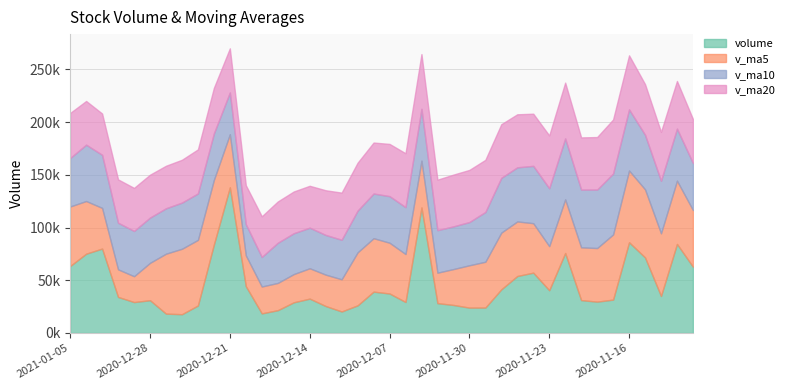

At how many categories does at least one series exceed 112315?

2